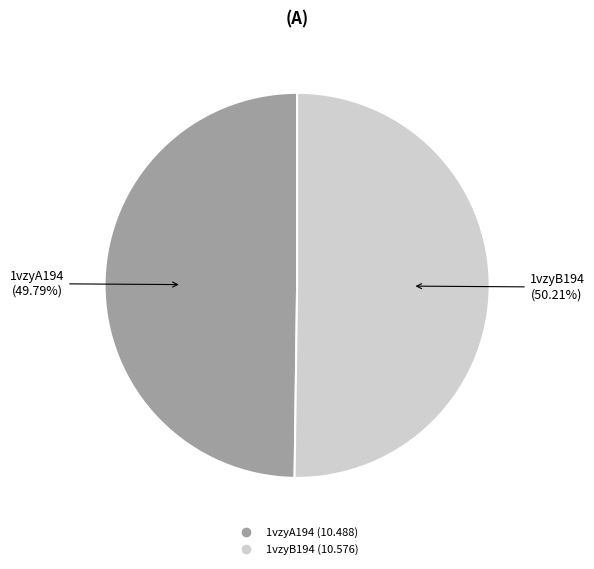

How many slices are in this pie chart?

2